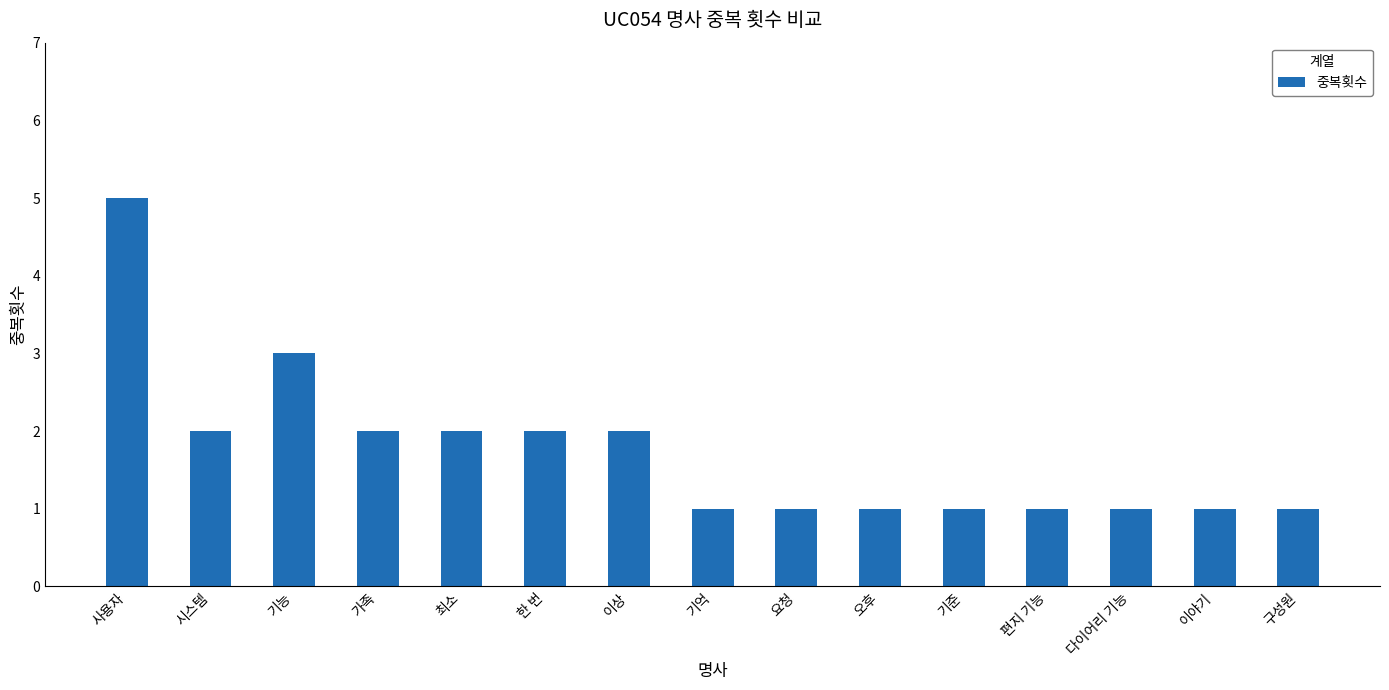

What is the value of the 4th bar from the left?

2